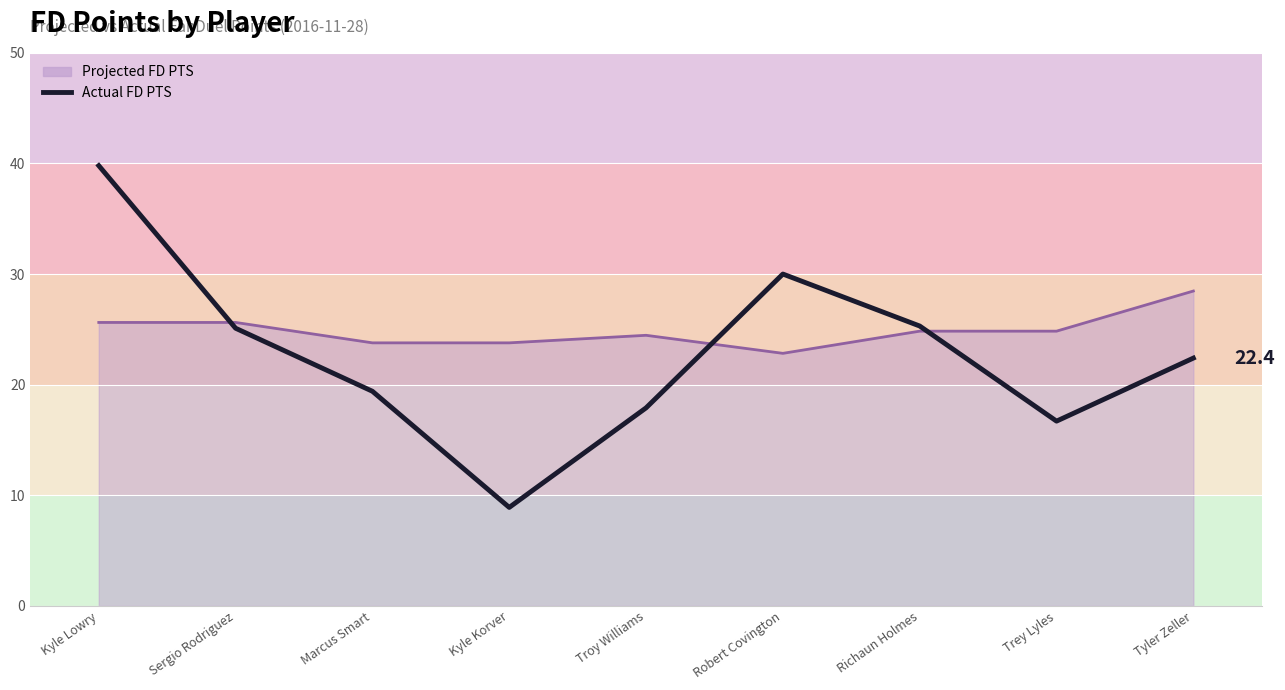

What is the average value?

22.8